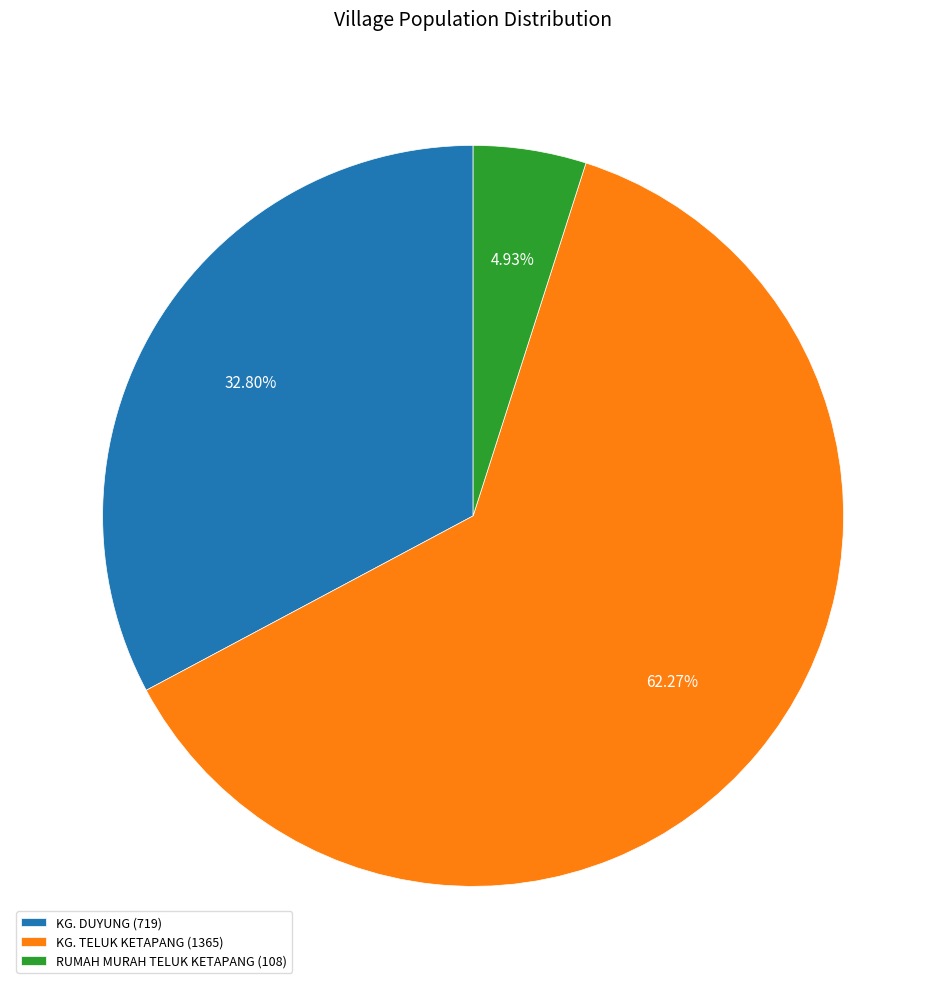

How many segments does this pie chart have?

3